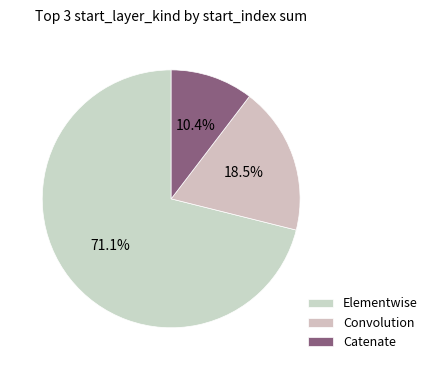

What is the largest slice in the pie chart?

Elementwise